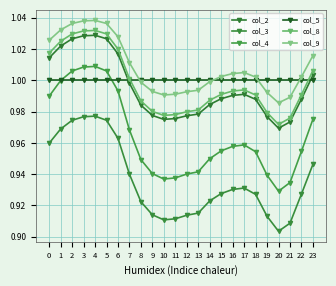

Is it true that col_3 equals 0.6 at 17?

False